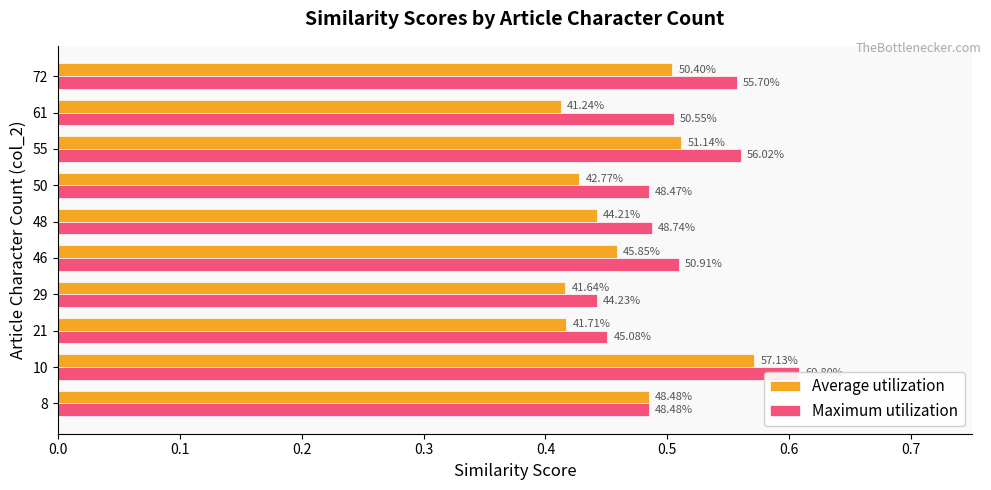

What is the minimum value shown in the chart?

0.4